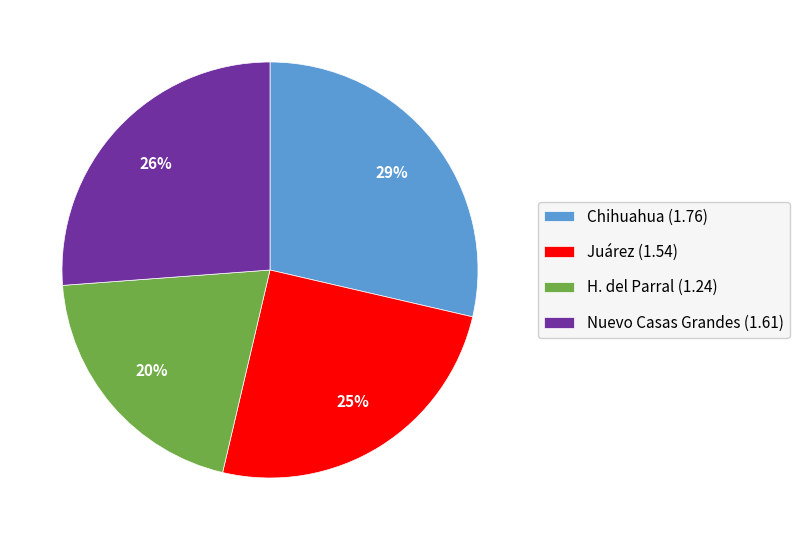

Is it true that H. del Parral is 9% of the pie?

False